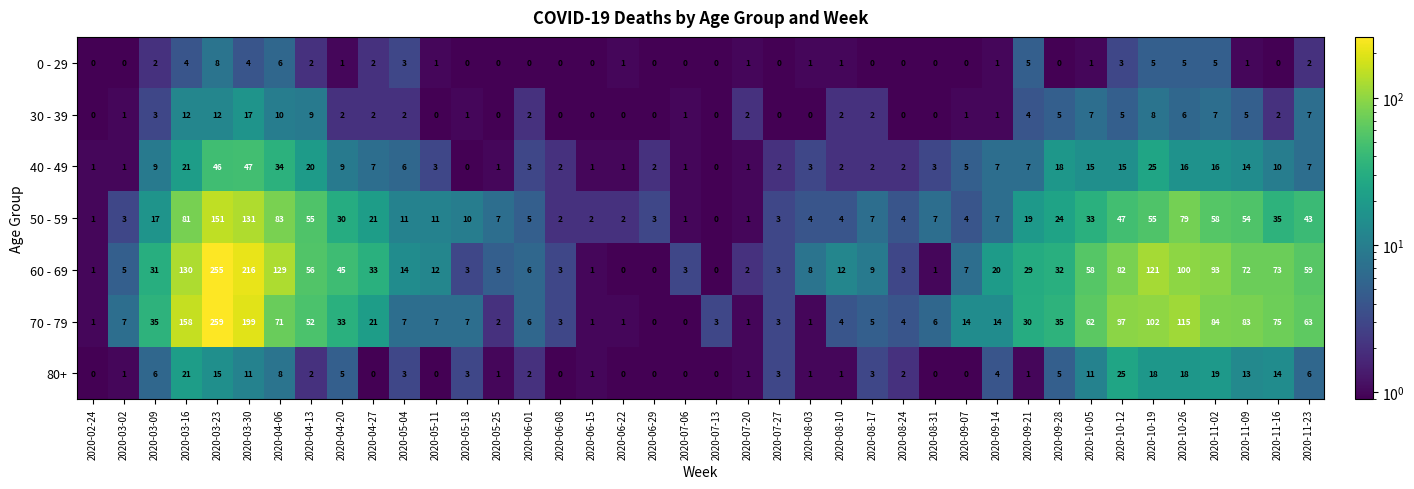

What is the difference between the 60 - 69 values at 2020-10-19 and 2020-11-02?

28